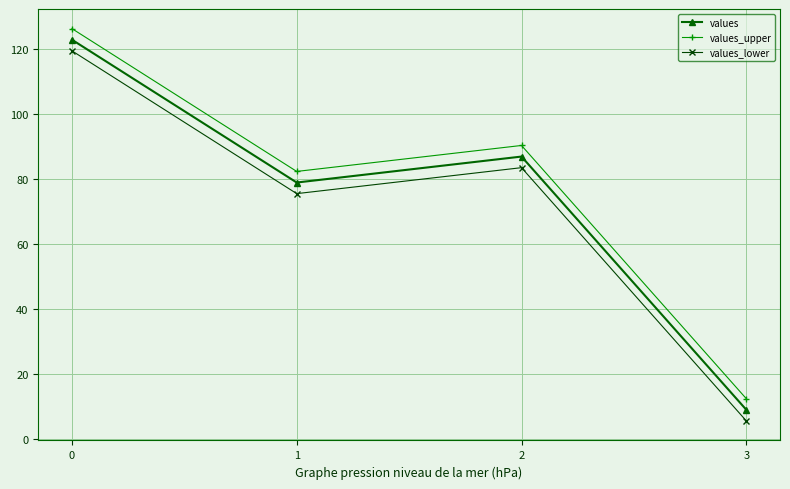

What is the difference between the highest and lowest values at 1?

6.8